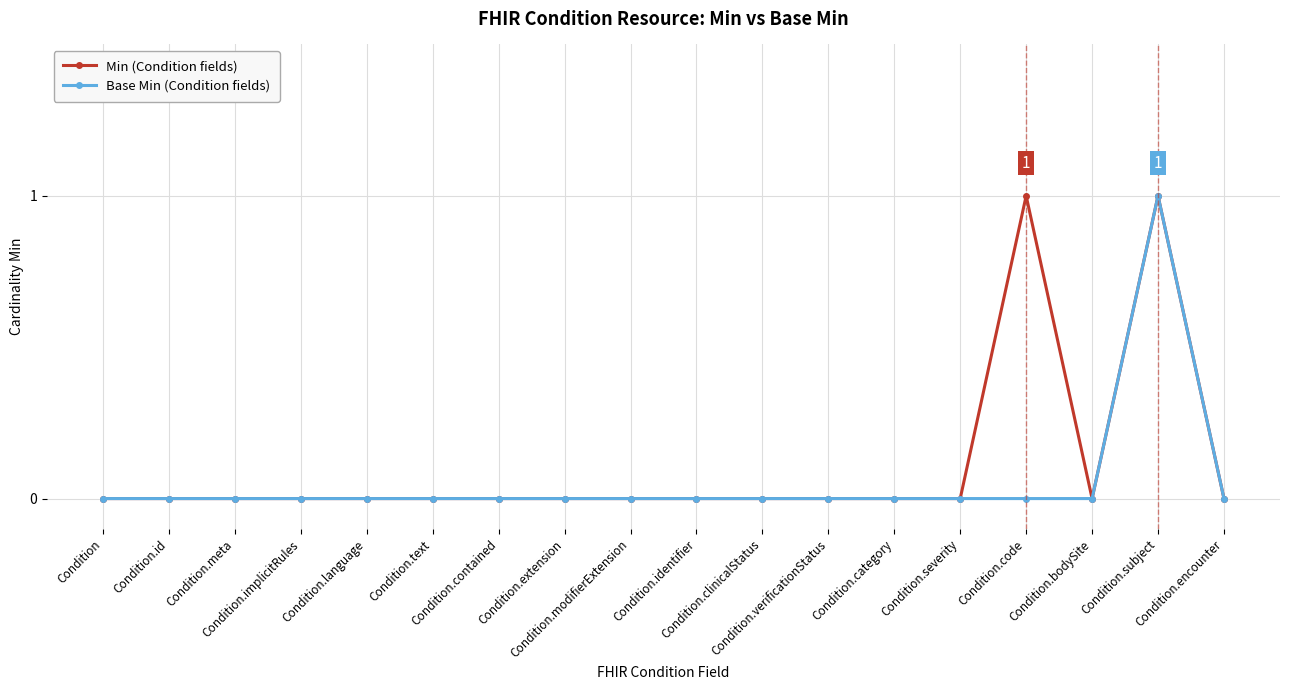

True or false: Min (Condition fields) and Base Min (Condition fields) cross at least once.

False